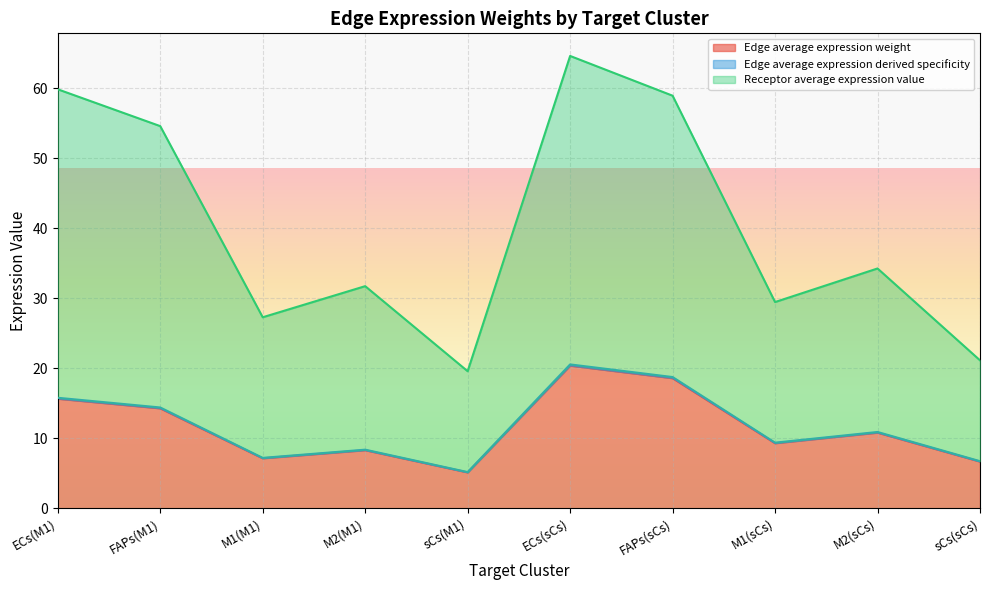

In Receptor average expression value, how many points are lower than both neighbors (excluding endpoints)?

3